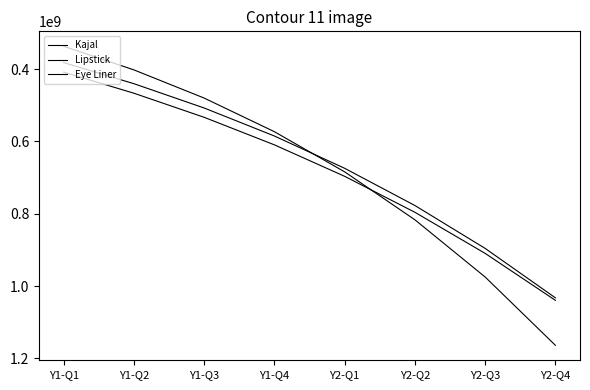

How many lines are shown in the chart?

3